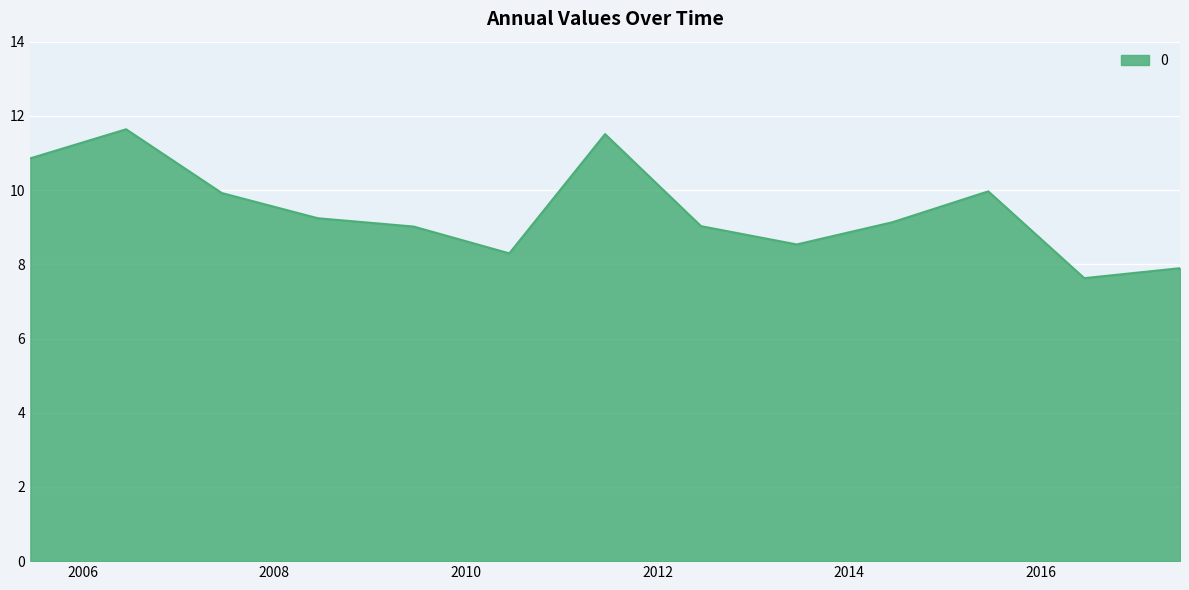

What is the minimum value shown in the chart?

7.6